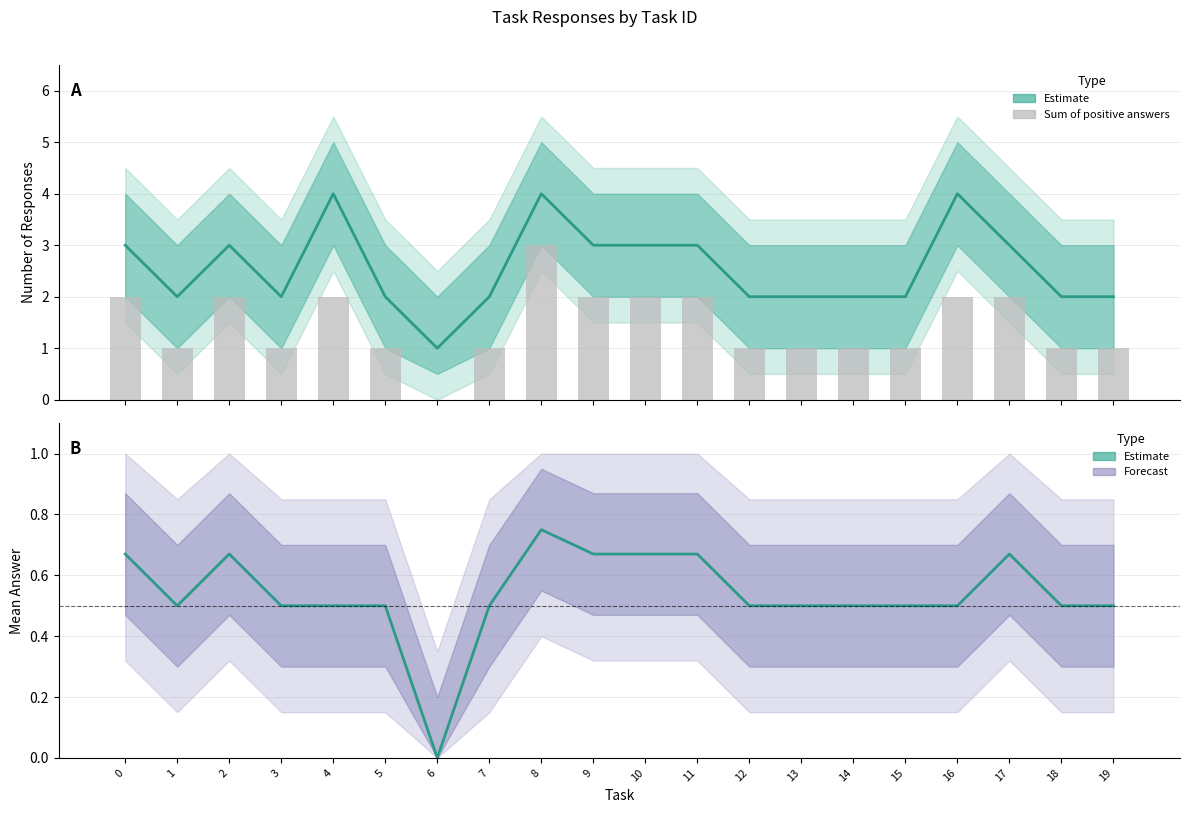

What is the difference between the second highest and minimum values in the Mean answer series?

0.7